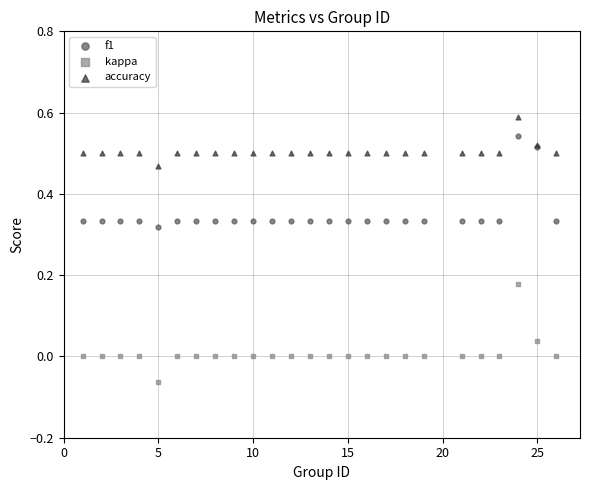

Which series reaches the minimum Y coordinate?

kappa